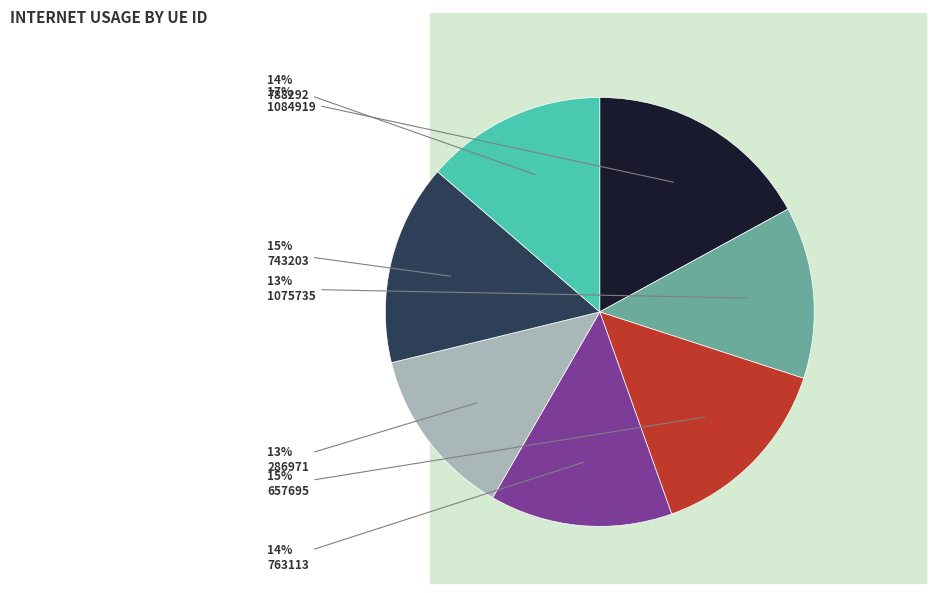

What is the largest slice in the pie chart?

1084919